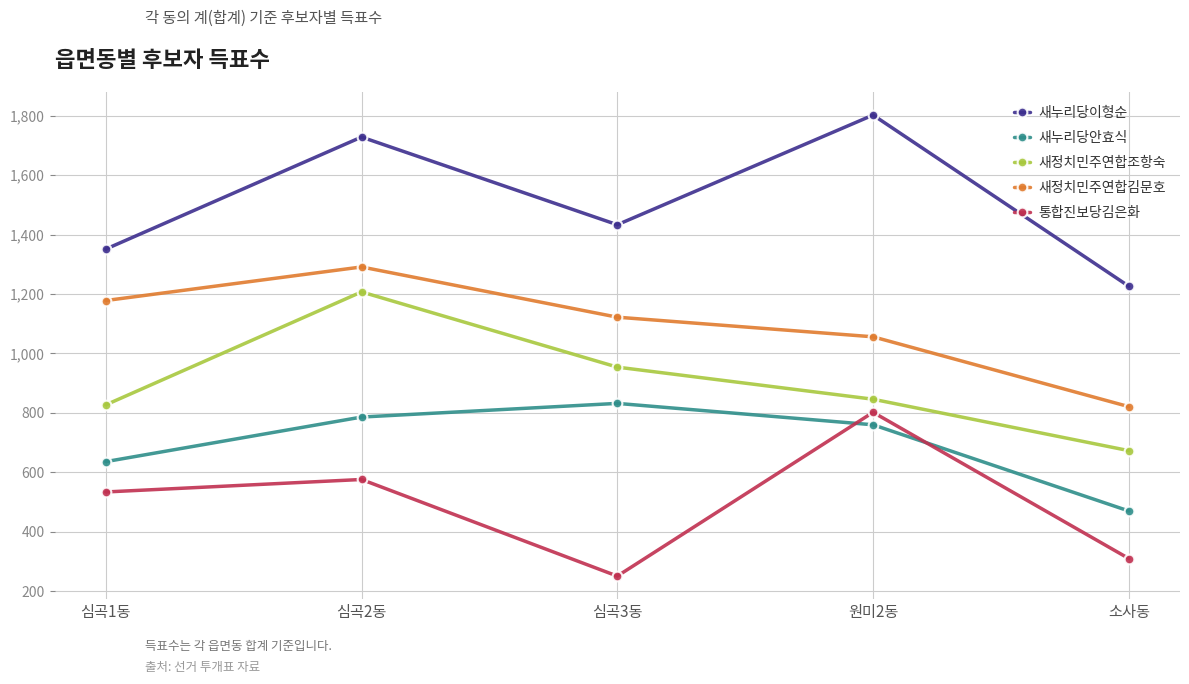

What is the label of the 3rd point from the right?

심곡3동